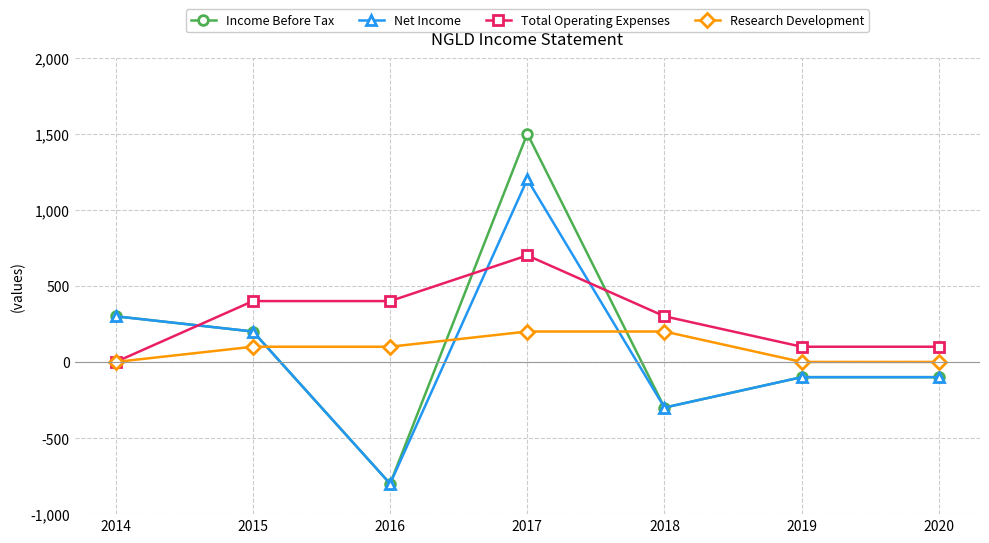

How many values in Income Before Tax are below zero?

4